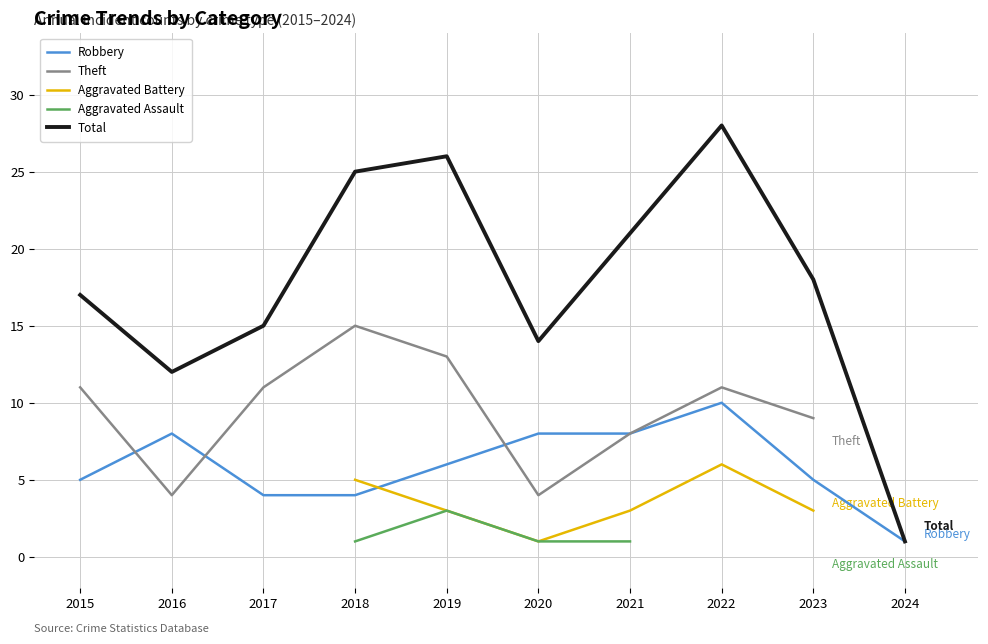

At which label does Robbery reach its peak?

2022